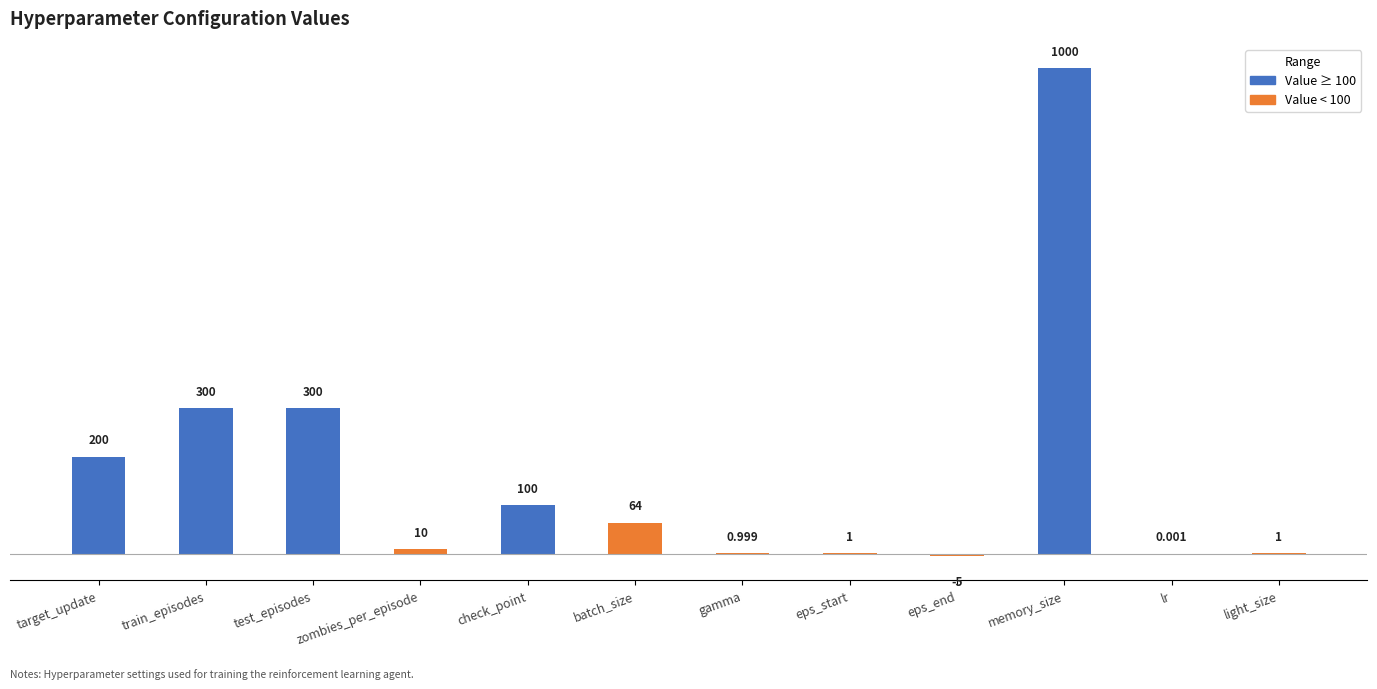

Which has a higher value, gamma or light_size?

light_size